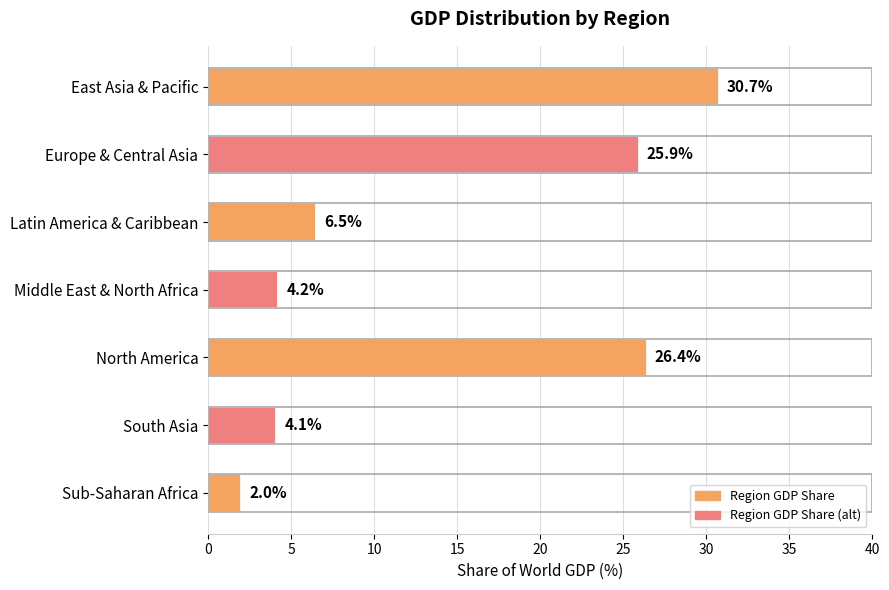

Reading top to bottom, extract all data points from this chart.

East Asia & Pacific=30.7	Europe & Central Asia=25.9	Latin America & Caribbean=6.5	Middle East & North Africa=4.2	North America=26.4	South Asia=4.1	Sub-Saharan Africa=2.0